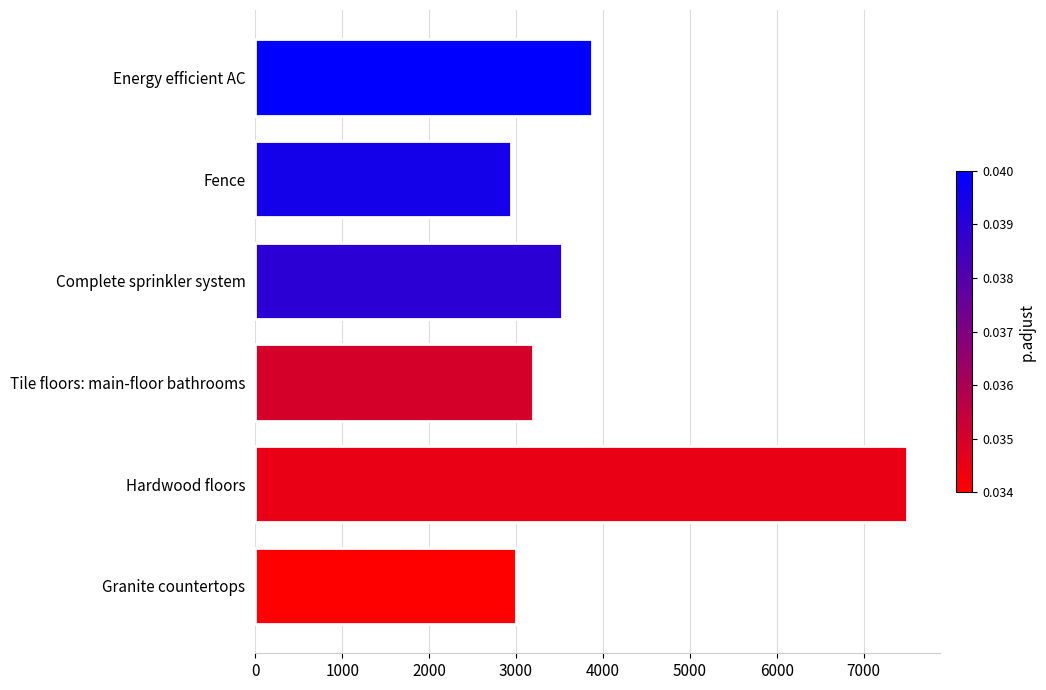

What is the minimum value shown in the chart?

2942